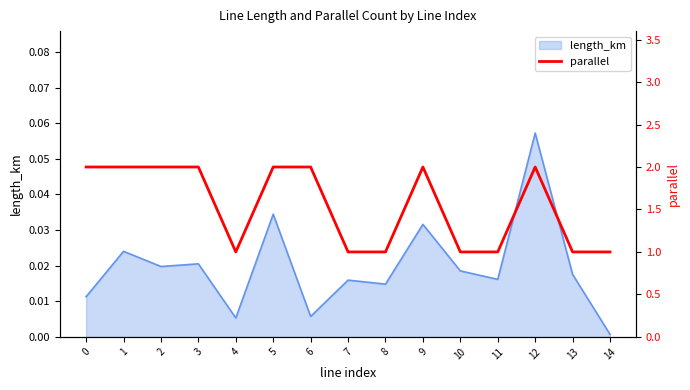

What is the difference between the maximum and second lowest values?

1